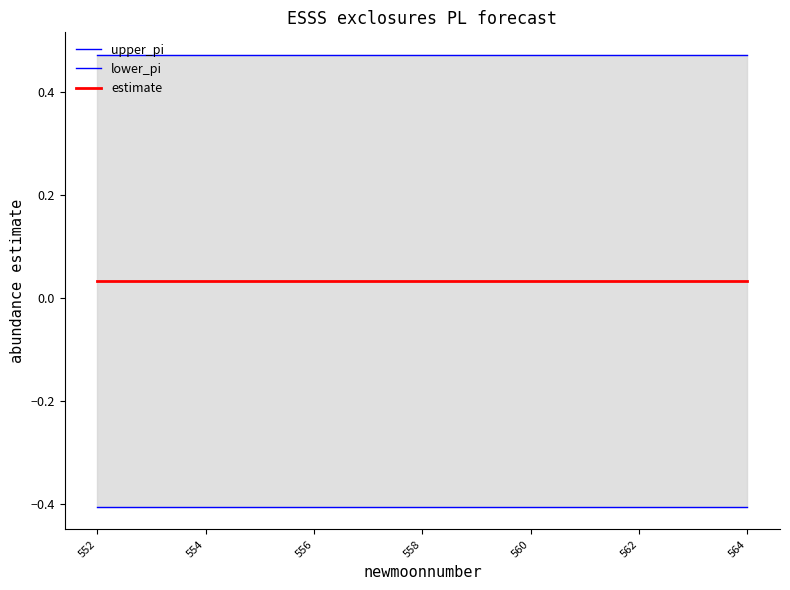

What are all the series names shown in the legend?

upper_pi, lower_pi, estimate